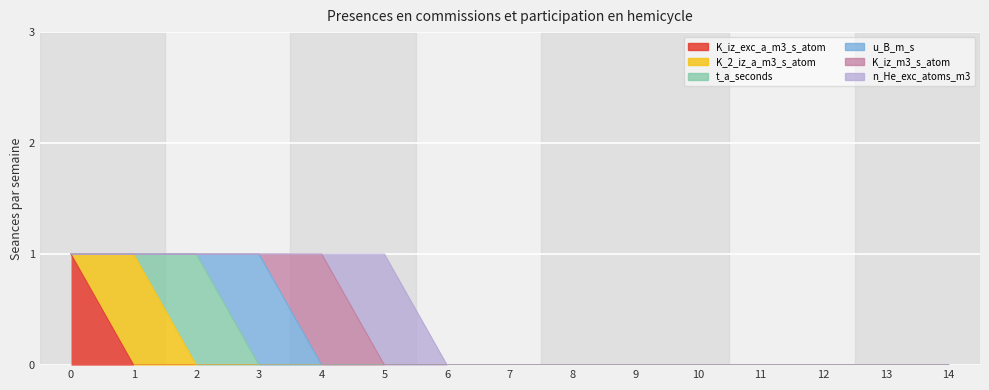

Between 9 and 6, which is larger?

9